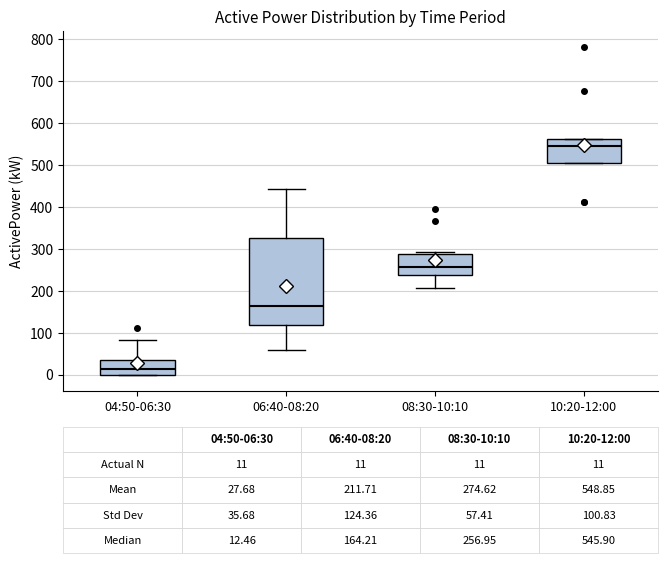

Which box is the tallest, from its lower edge to its upper edge?

06:40-08:20